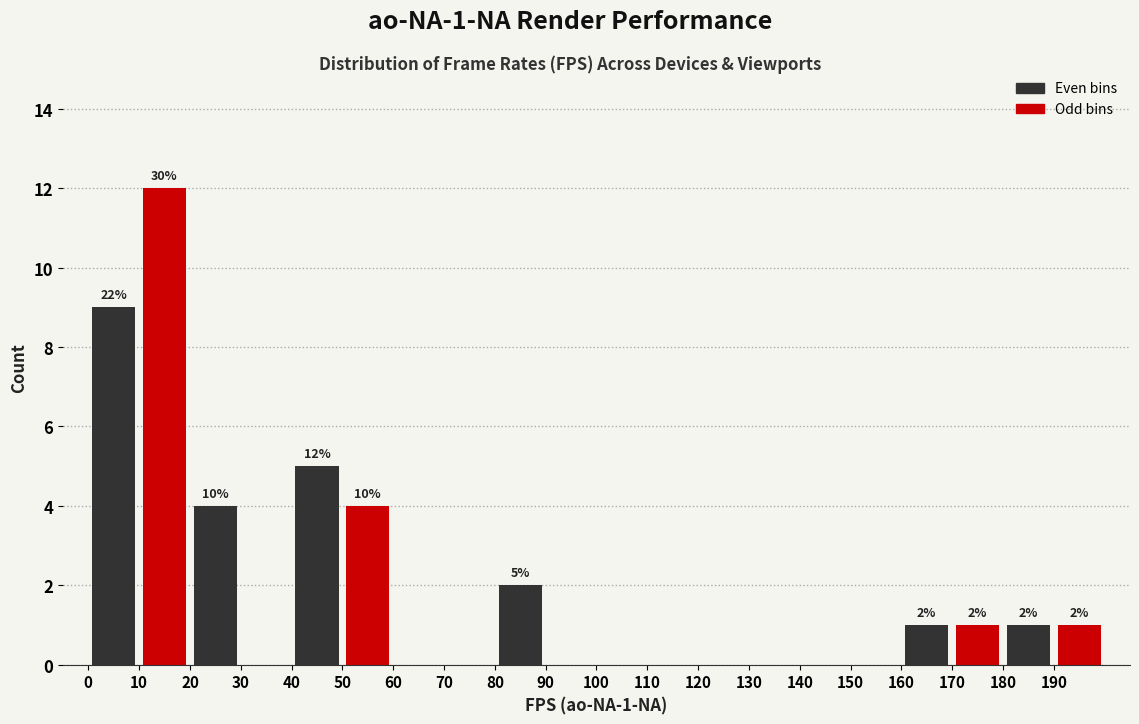

Which range on the x-axis has the tallest bar?

10 to 20